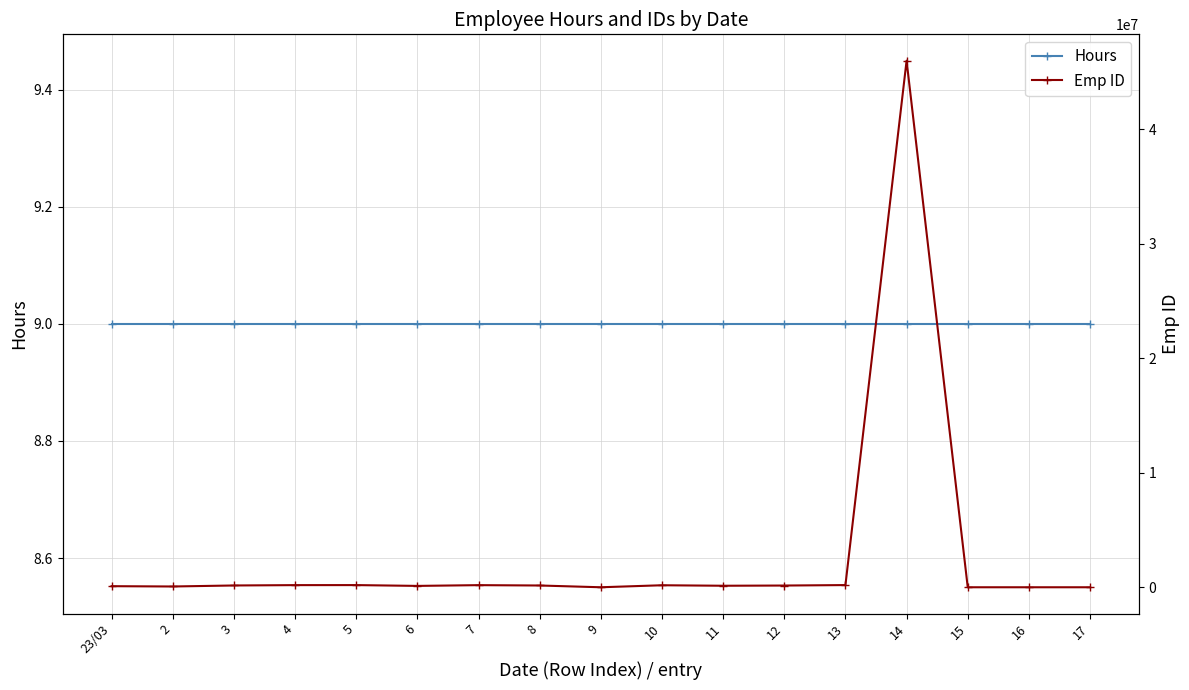

Rank the categories by Emp ID value from highest to lowest.

14, 13, 5, 4, 7, 10, 3, 8, 12, 11, 6, 23/03, 2, 9, 15, 16, 17